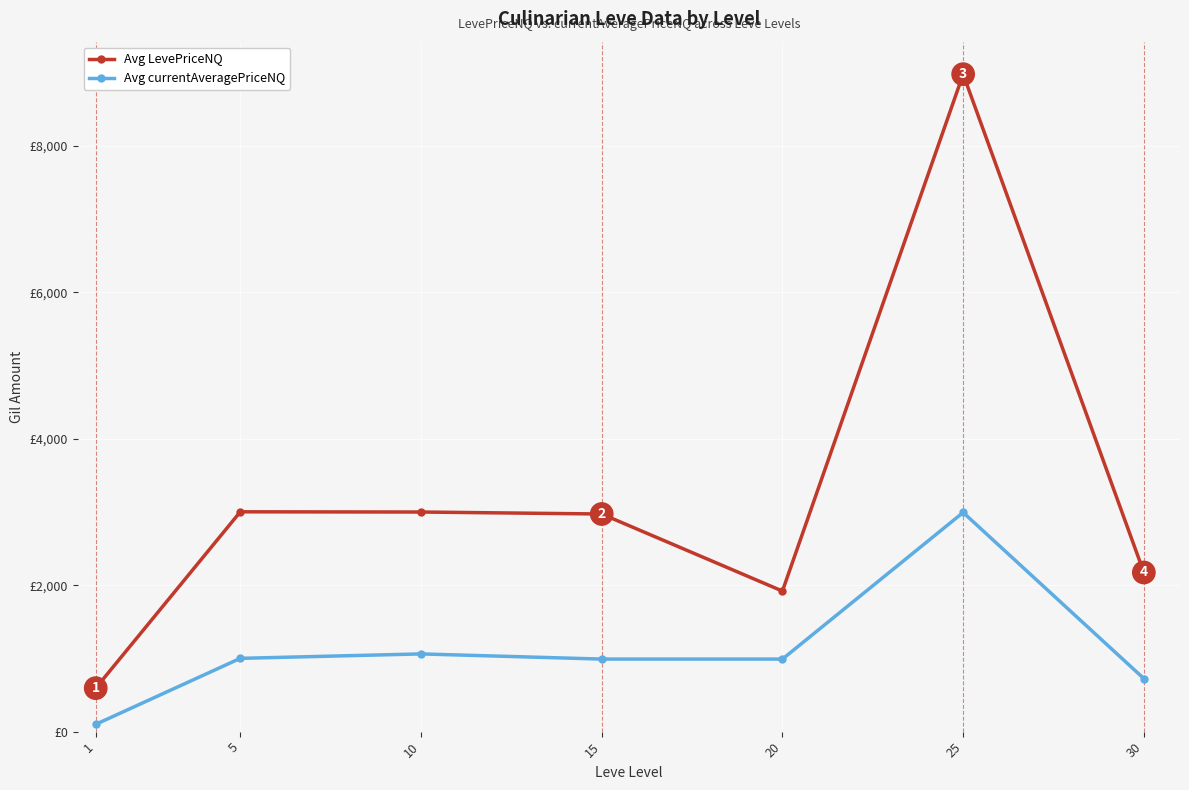

What are all the series names shown in the legend?

Avg LevePriceNQ, Avg currentAveragePriceNQ